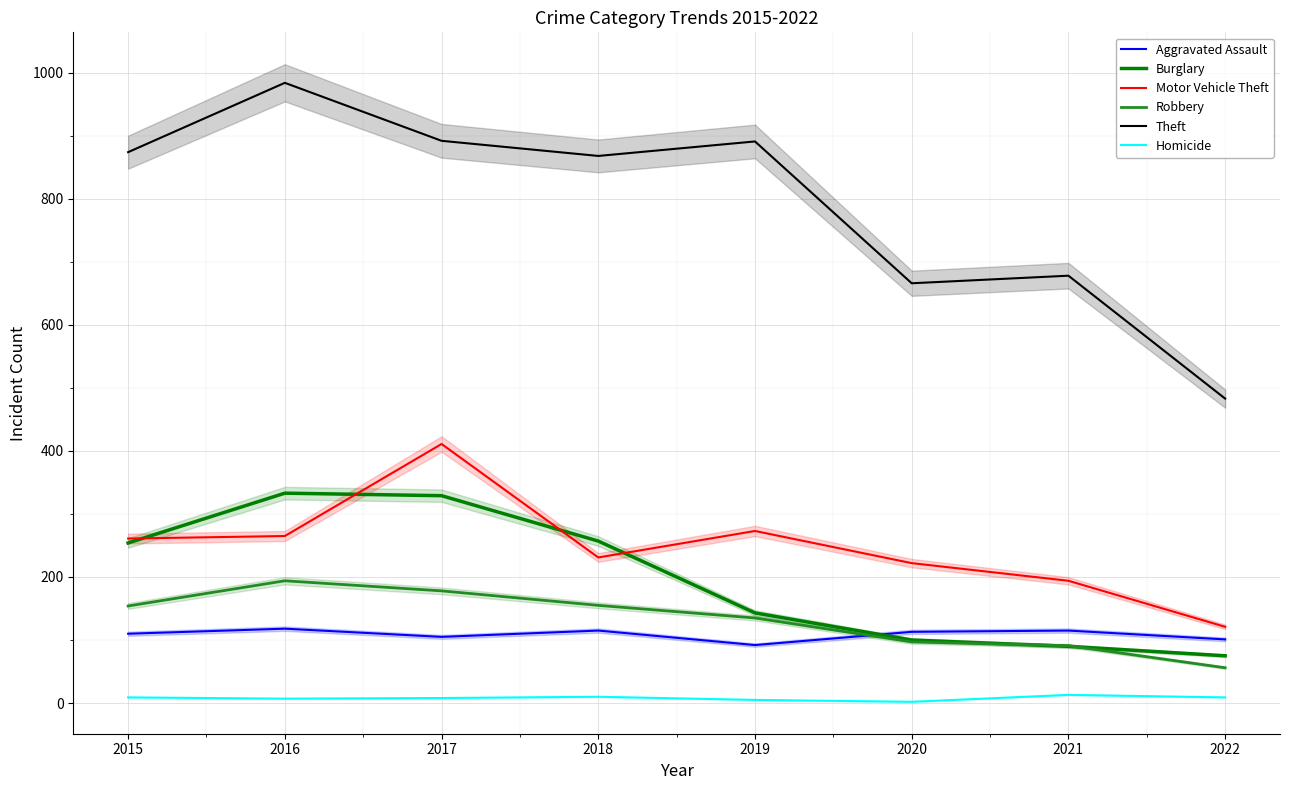

How many times do Burglary and Motor Vehicle Theft cross each other?

4